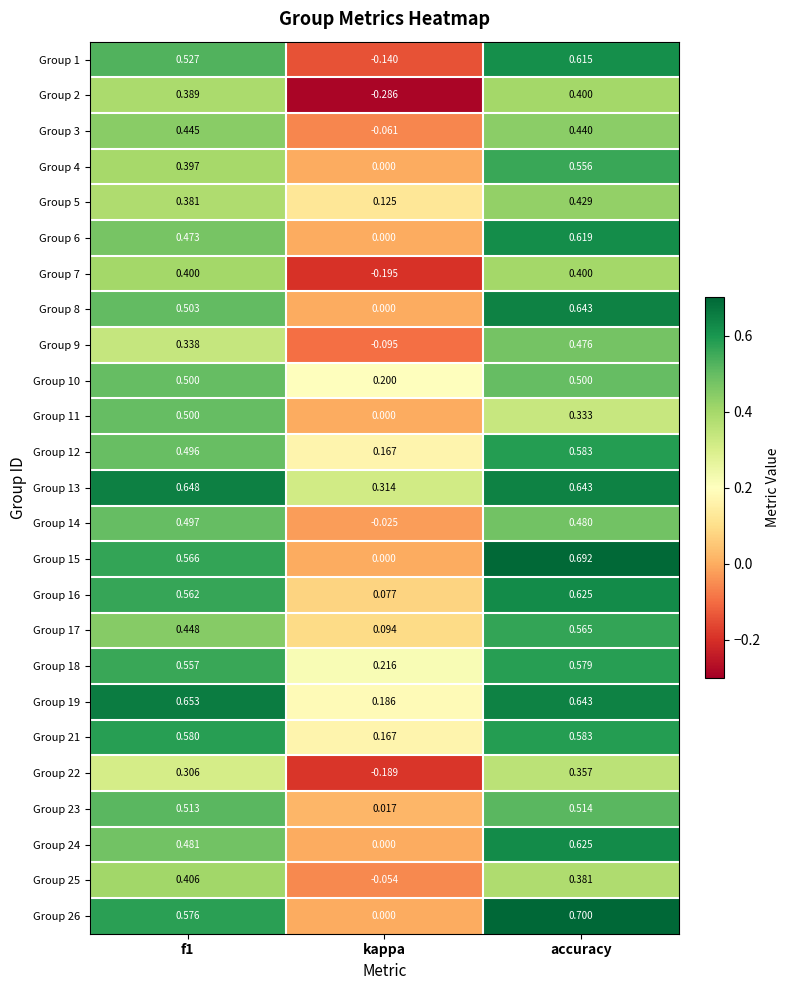

At which label is Group 4 closest to 0?

kappa